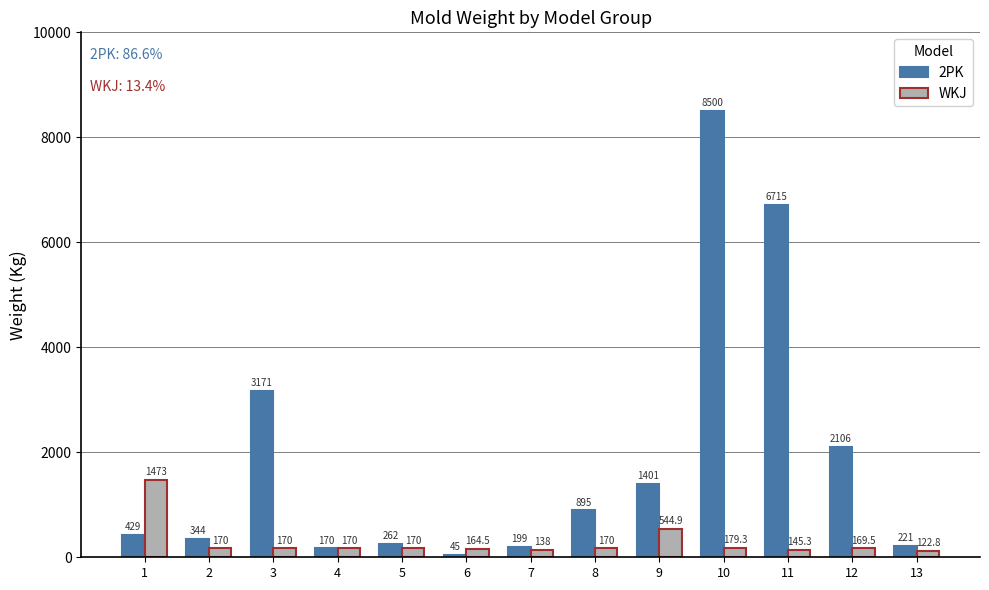

Rank the categories by 2PK value from highest to lowest.

10, 11, 3, 12, 9, 8, 1, 2, 5, 13, 7, 4, 6